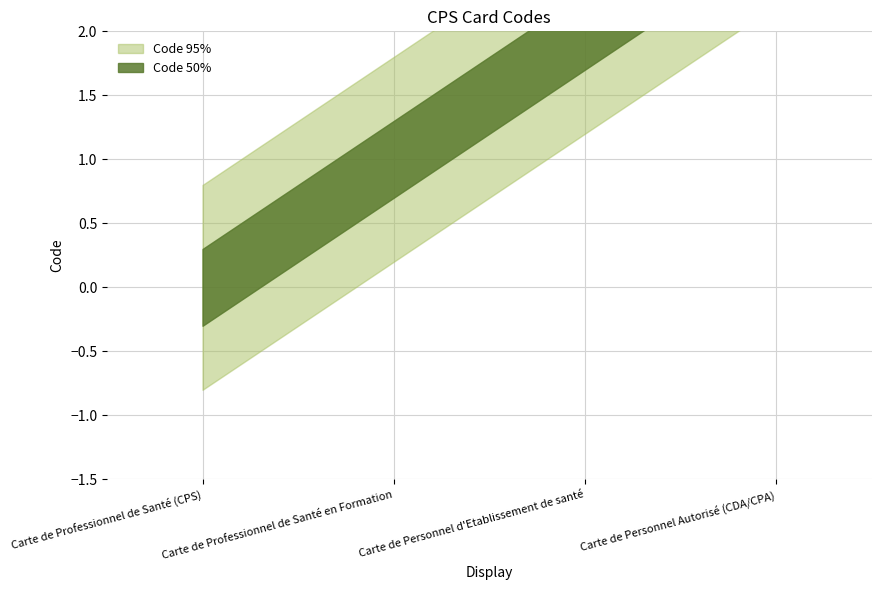

The Code_lower series shows 3 at Carte de Personnel Autorisé (CDA/CPA). True or false?

True